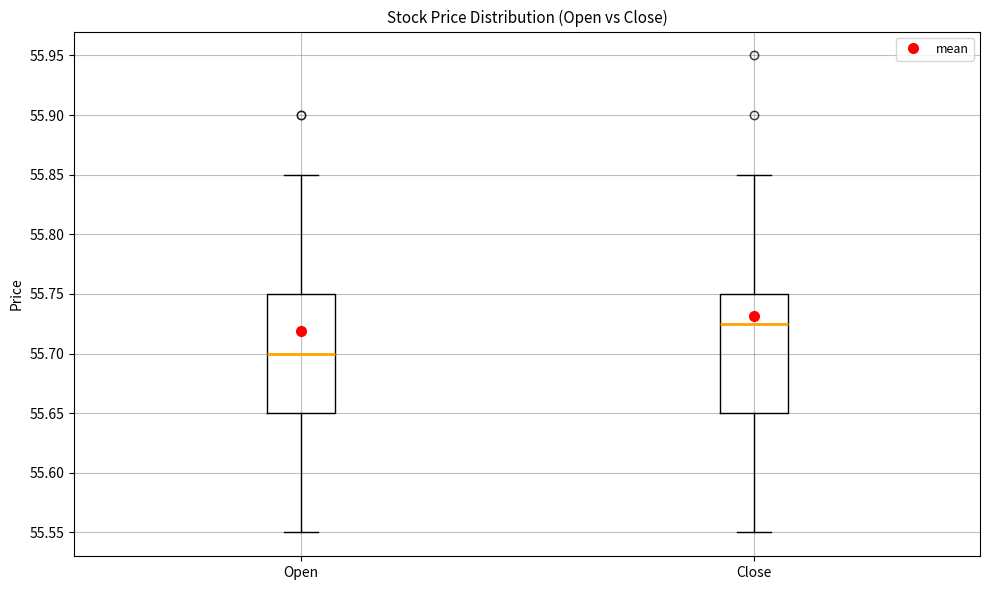

Reading left to right, transcribe this box plot: for each box, give where its median line is, the range the box spans, and where its two whiskers end, as read against the y-axis. The values are not printed on the chart, so give them approximately, as read against the axis.

Open: median 55.700, box 55.650 to 55.750, whiskers 55.550 to 55.850
Close: median 55.725, box 55.650 to 55.750, whiskers 55.550 to 55.850